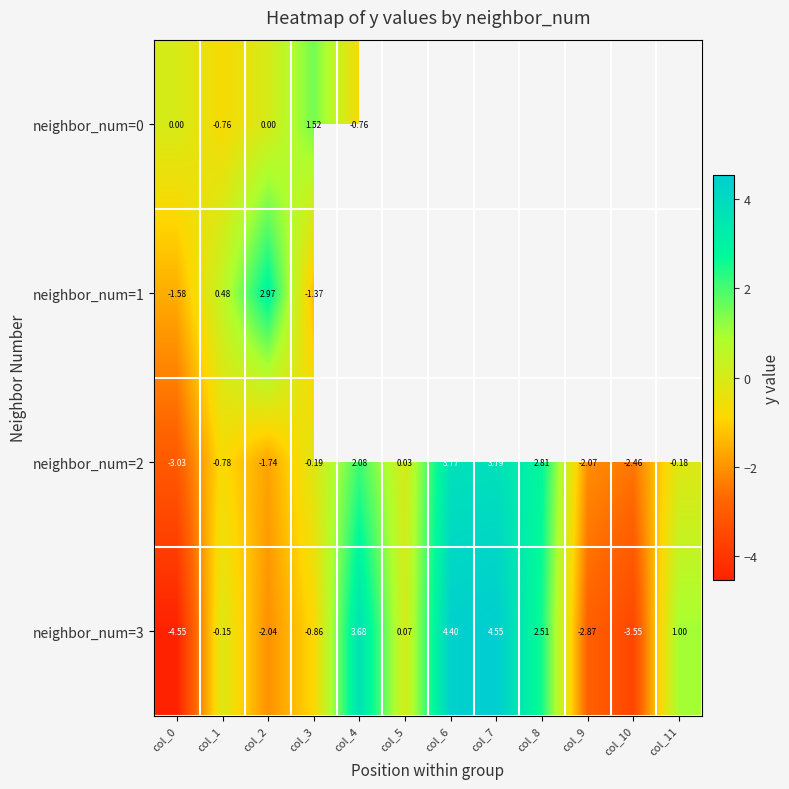

Which series has the largest total across all categories?

neighbor_num=3